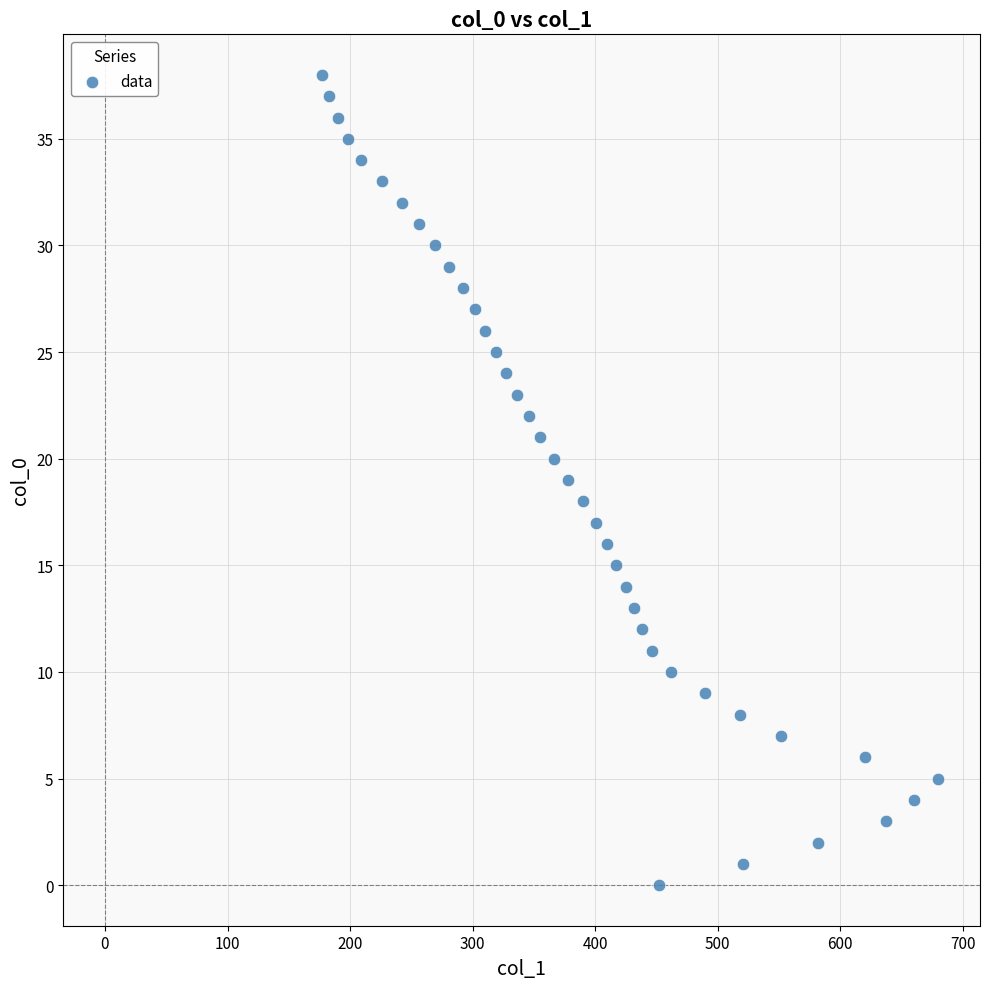

What is the range of Y values (max minus min)?

38